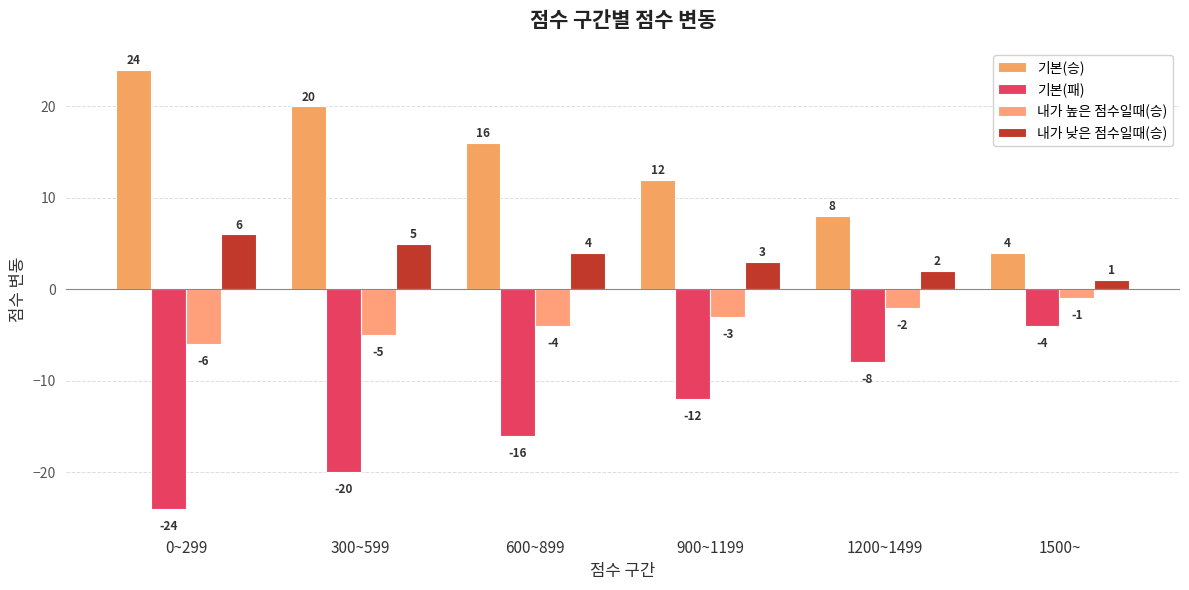

Reading right to left, transcribe all the data shown in this chart.

기본(승): 4	8	12	16	20	24
기본(패): -4	-8	-12	-16	-20	-24
내가 높은 점수일때(승): -1	-2	-3	-4	-5	-6
내가 낮은 점수일때(승): 1	2	3	4	5	6